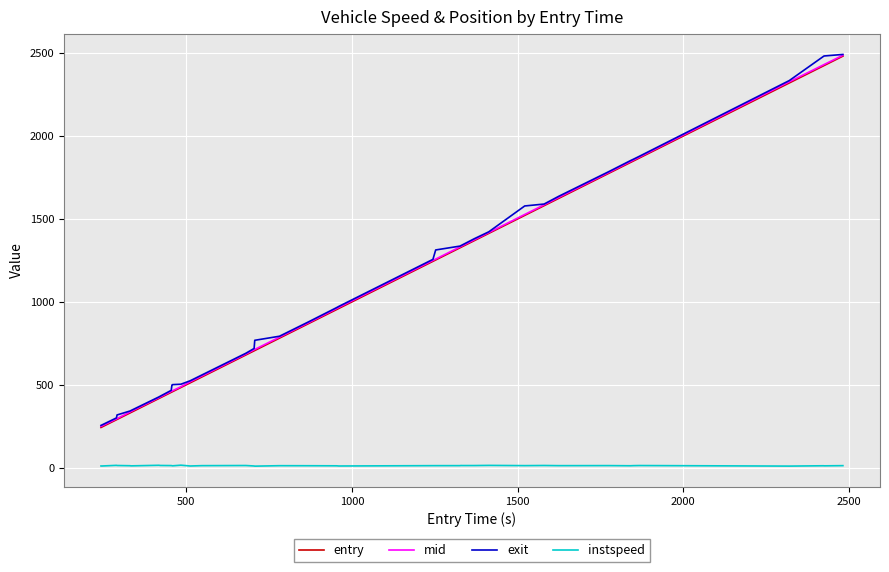

True or false: instspeed and entry cross at least once.

False